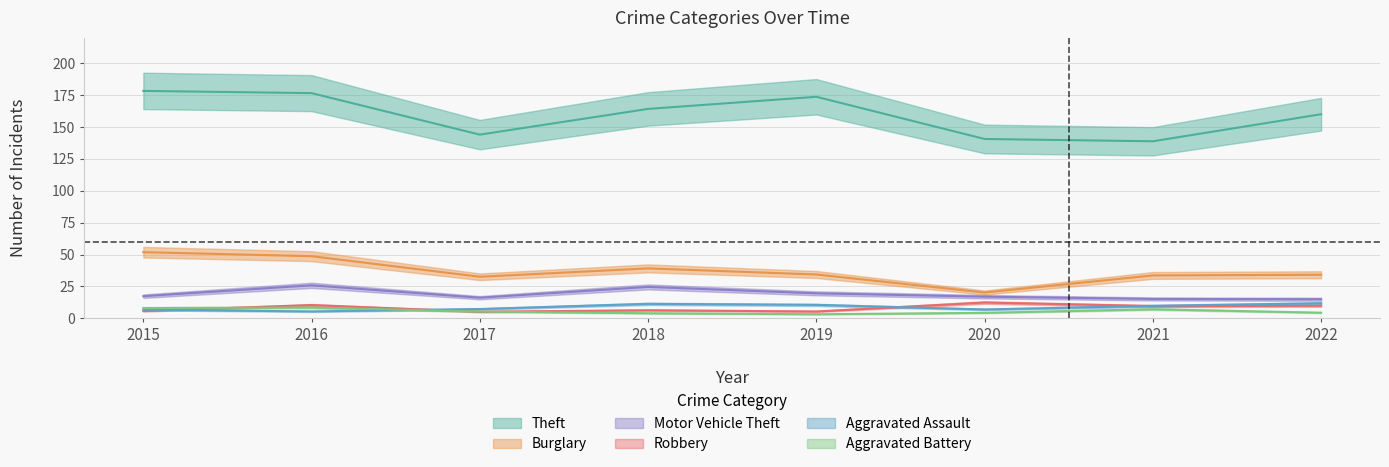

Reading left to right, extract all data points from this chart.

Theft: 2015=178.4	2016=176.7	2017=144.1	2018=164.3	2019=173.8	2020=140.7	2021=138.9	2022=160.1
Burglary: 2015=51.9	2016=48.8	2017=32.6	2018=39.2	2019=34.4	2020=20.3	2021=33.7	2022=34.2
Aggravated Assault: 2015=6.8	2016=5.4	2017=7.3	2018=11.4	2019=10.6	2020=7.0	2021=9.8	2022=11.8
Aggravated Battery: 2015=8.1	2016=8.5	2017=5.3	2018=4.0	2019=3.2	2020=4.3	2021=7.1	2022=4.4